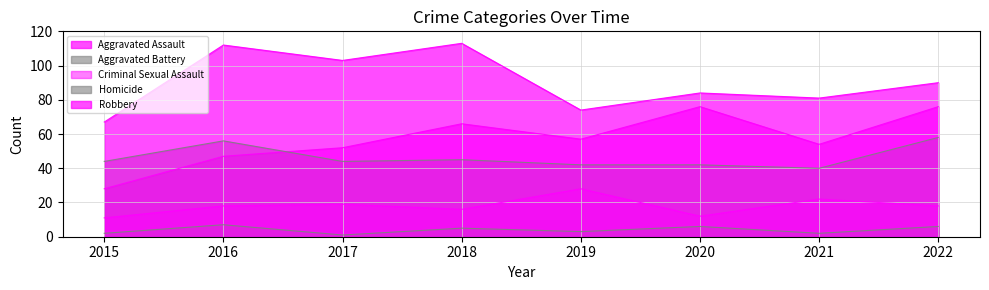

In Robbery, how many points are lower than both neighbors (excluding endpoints)?

3